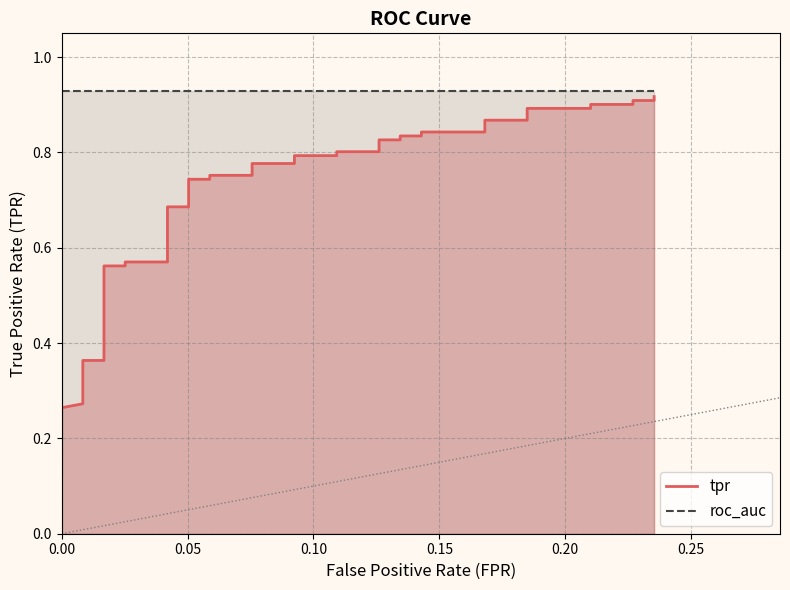

What is the value of the 24th point from the left?

0.8